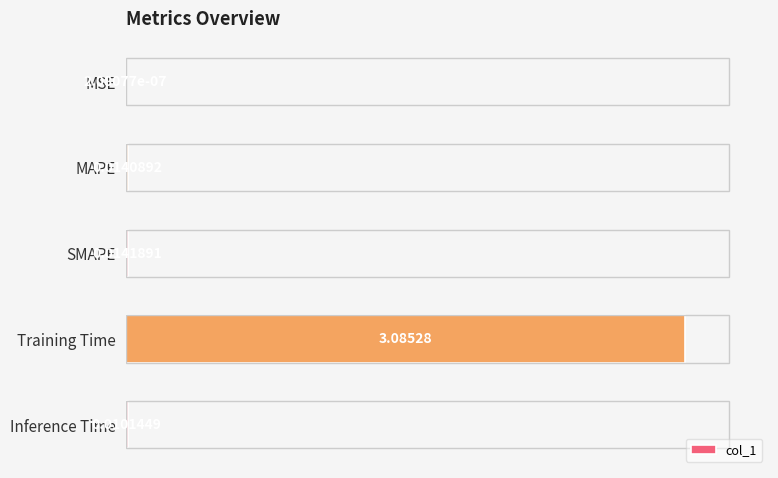

Where is the data nearest to the value 1?

SMAPE